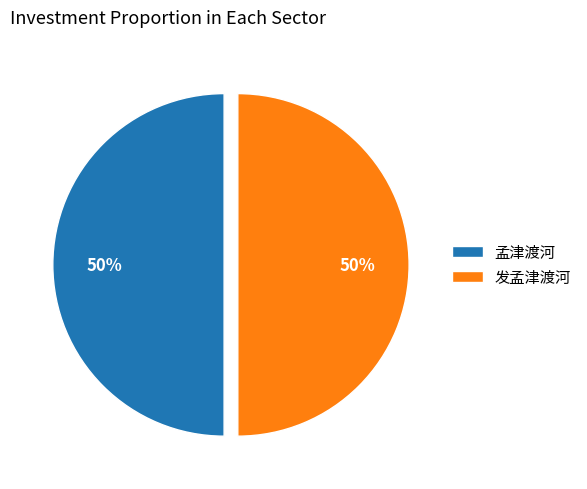

What is the ratio of the value at 孟津渡河 to the value at 发孟津渡河?

1.0